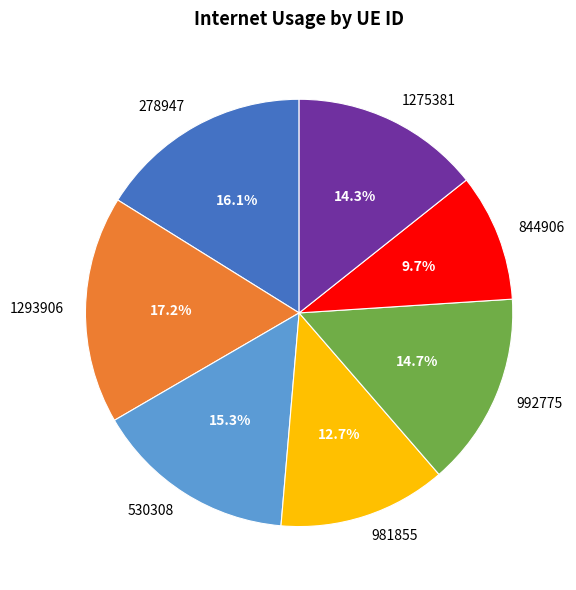

Does 992775 represent more than half of the total?

No